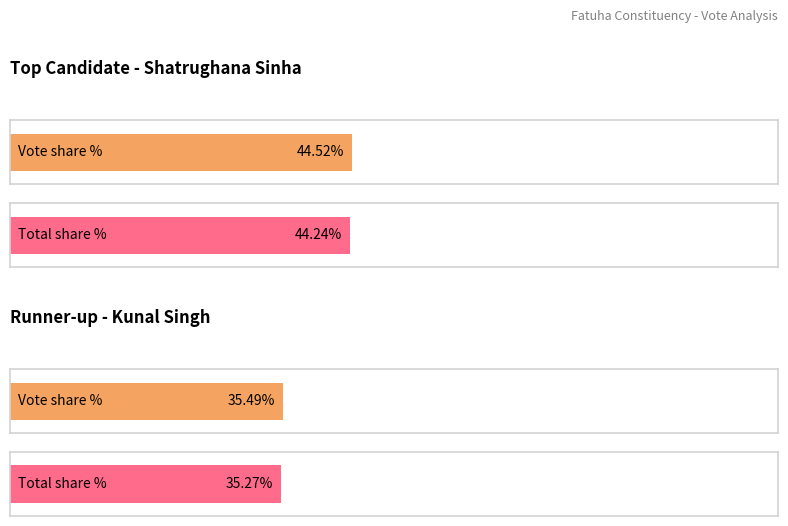

What position from the left is 1?

1